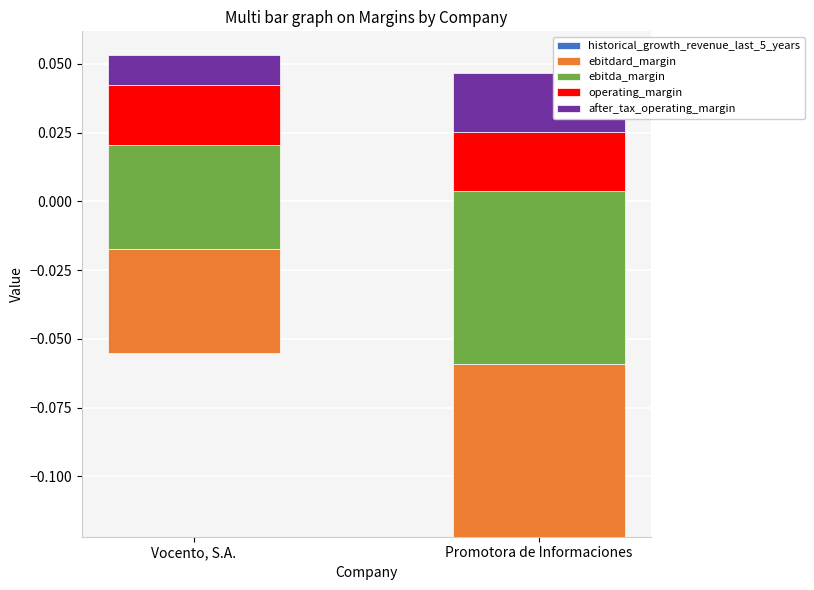

The after_tax_operating_margin series shows 0.0 at Vocento, S.A.. True or false?

True